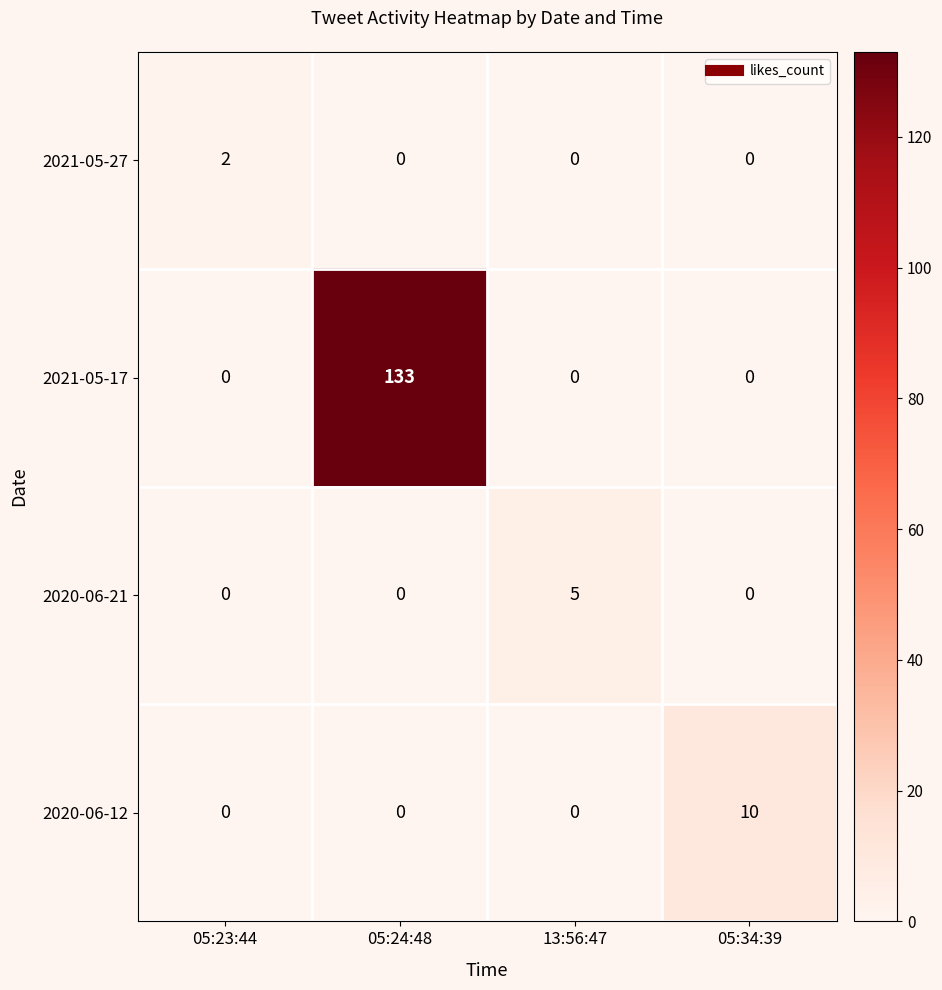

True or false: 2021-05-17 has a value of -79 at 05:23:44.

False